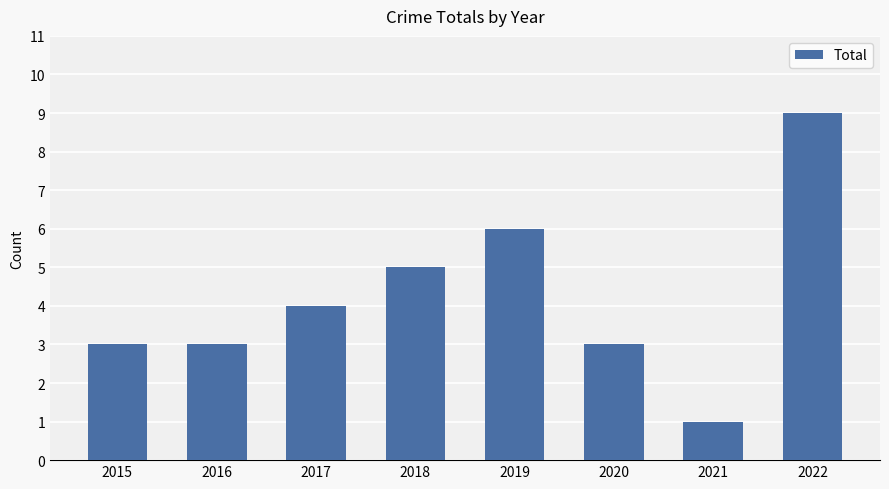

What is the change in value from 2019 to 2022?

+3